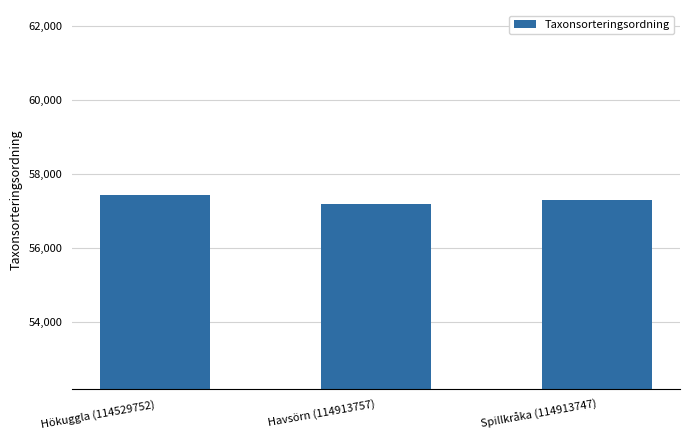

What is the change in value from Hökuggla (114529752) to Havsörn (114913757)?

-244